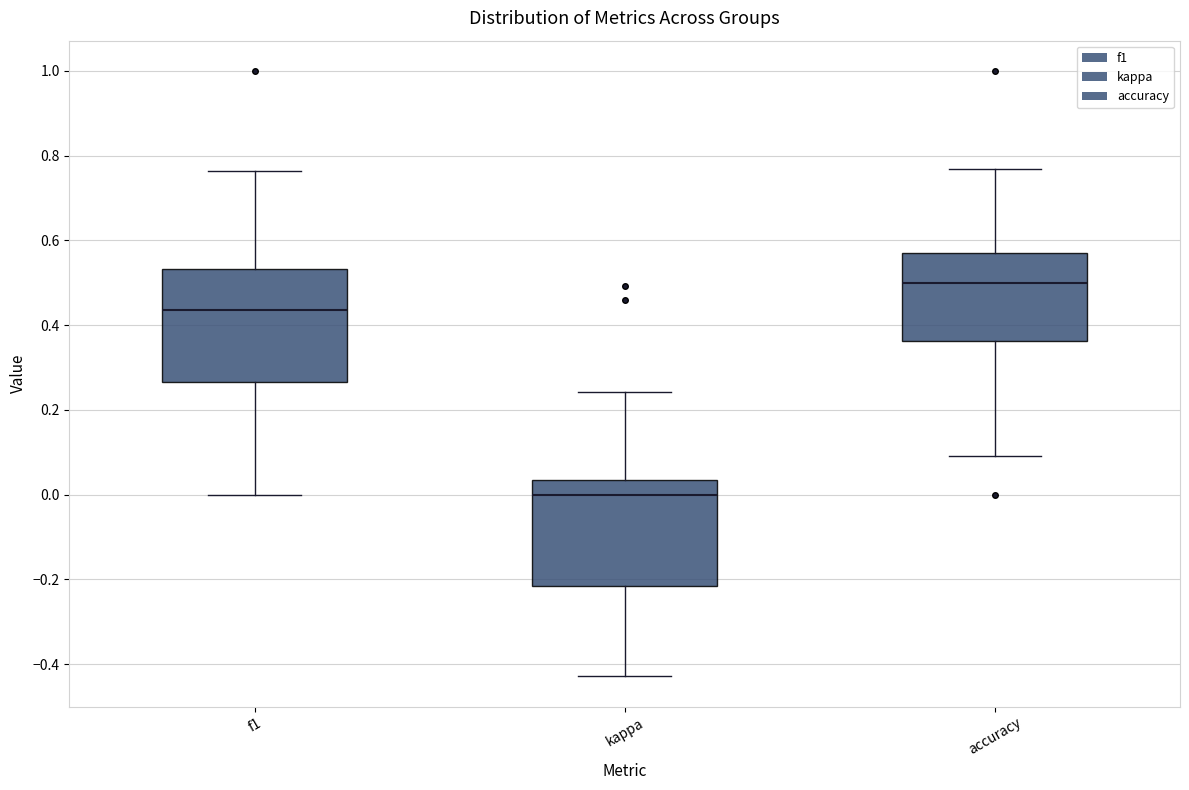

Which box's median line is the highest?

accuracy